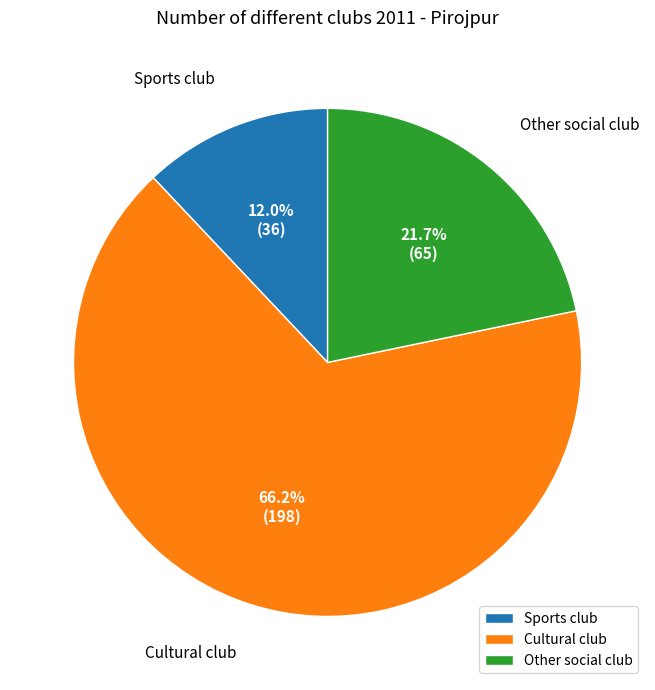

Rank the categories by value from highest to lowest.

Cultural club, Other social club, Sports club